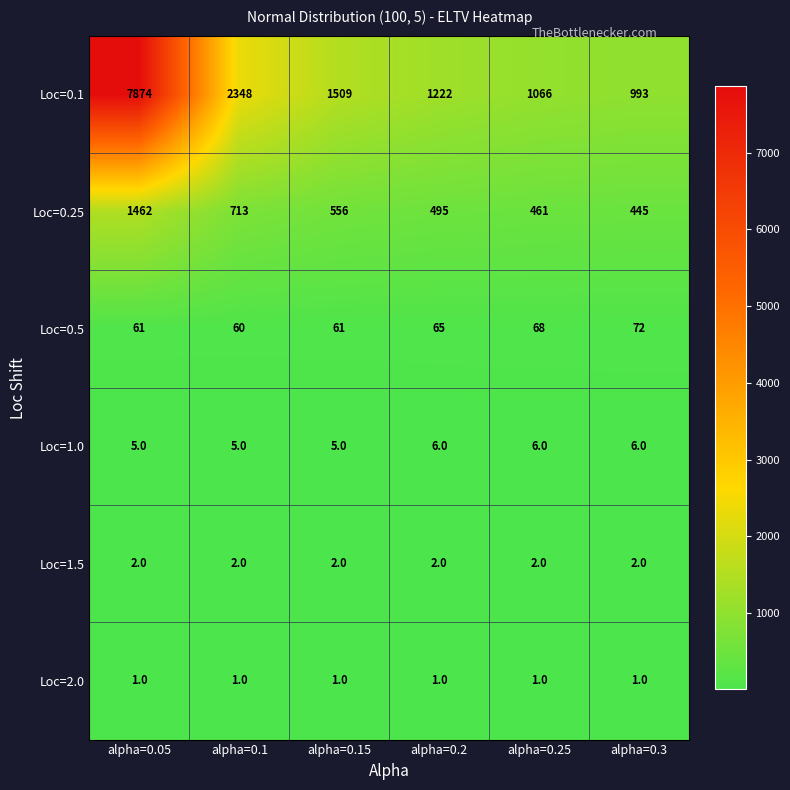

What is the sum of all Loc=0.25 values?

4132